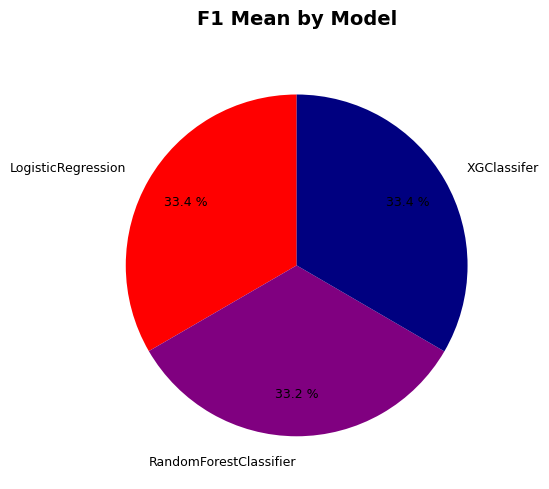

Combined, do LogisticRegression and XGClassifer account for over 50%?

Yes